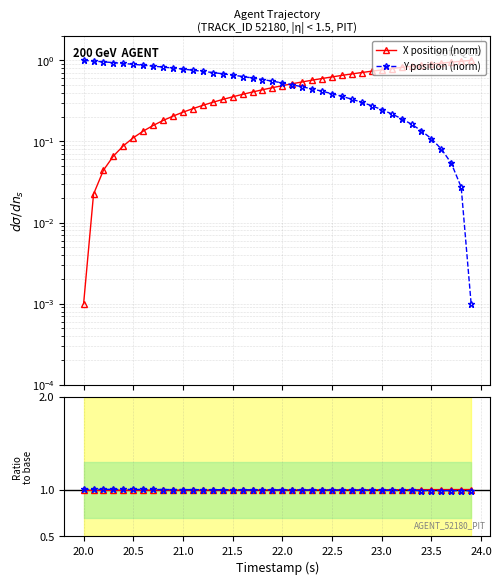

What is the minimum value for X ratio?

1.0